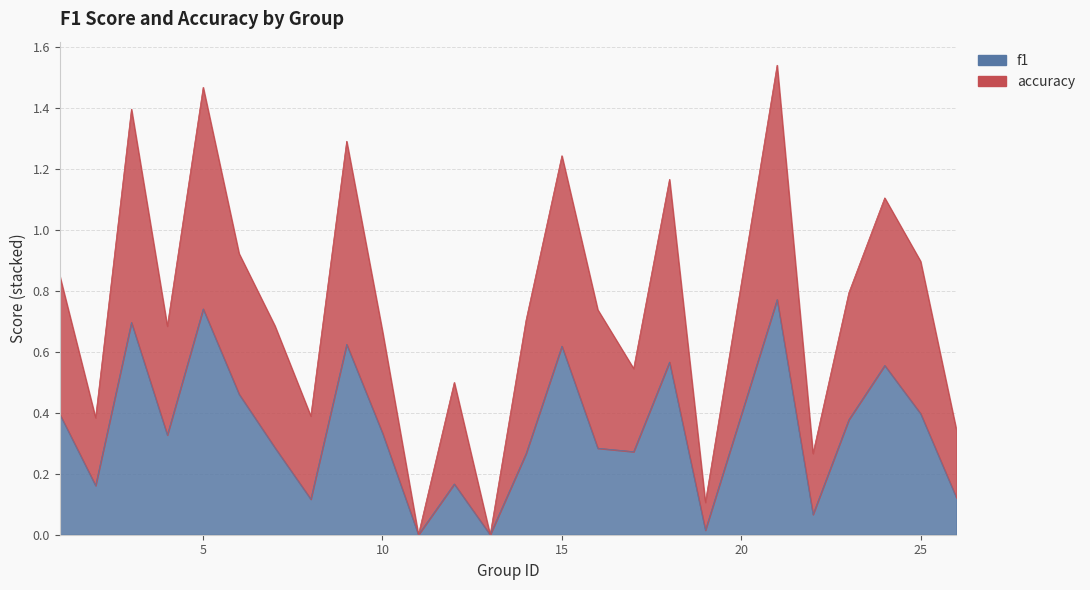

True or false: accuracy has more than 1 points higher than both neighbors.

True